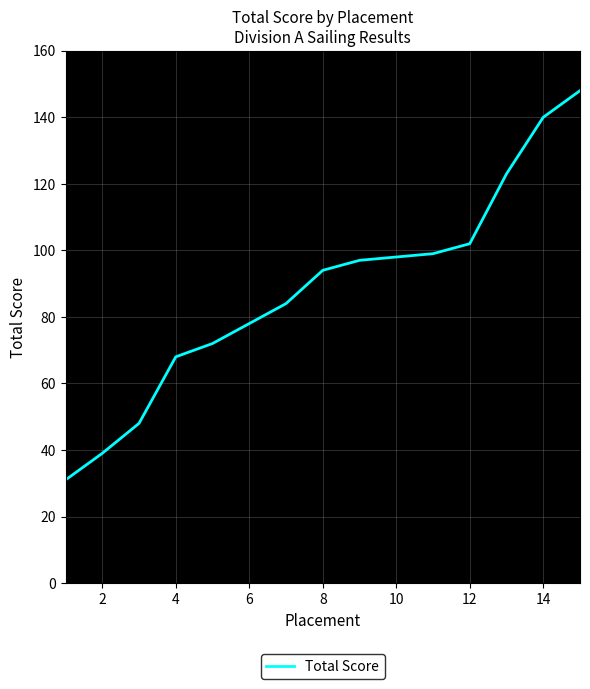

What is the average value?

88